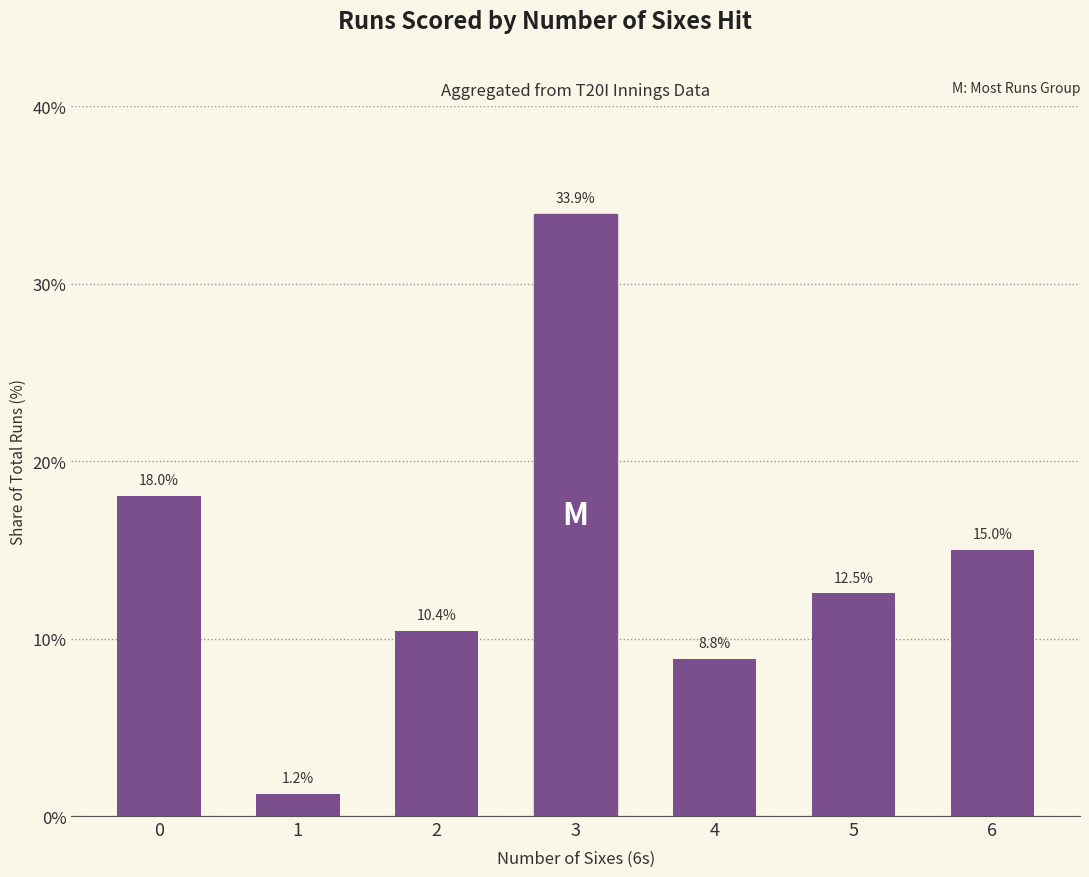

Reading left to right, what are all the values shown in this chart?

0=18.0	1=1.2	2=10.4	3=33.9	4=8.8	5=12.5	6=15.0